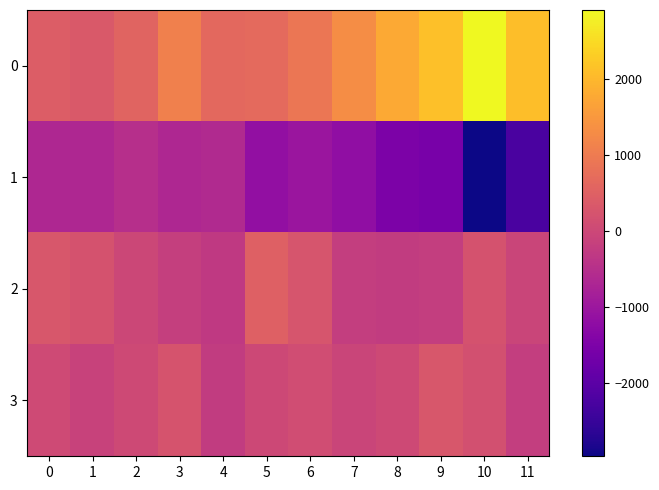

At which category does the chart reach its peak across all series?

10